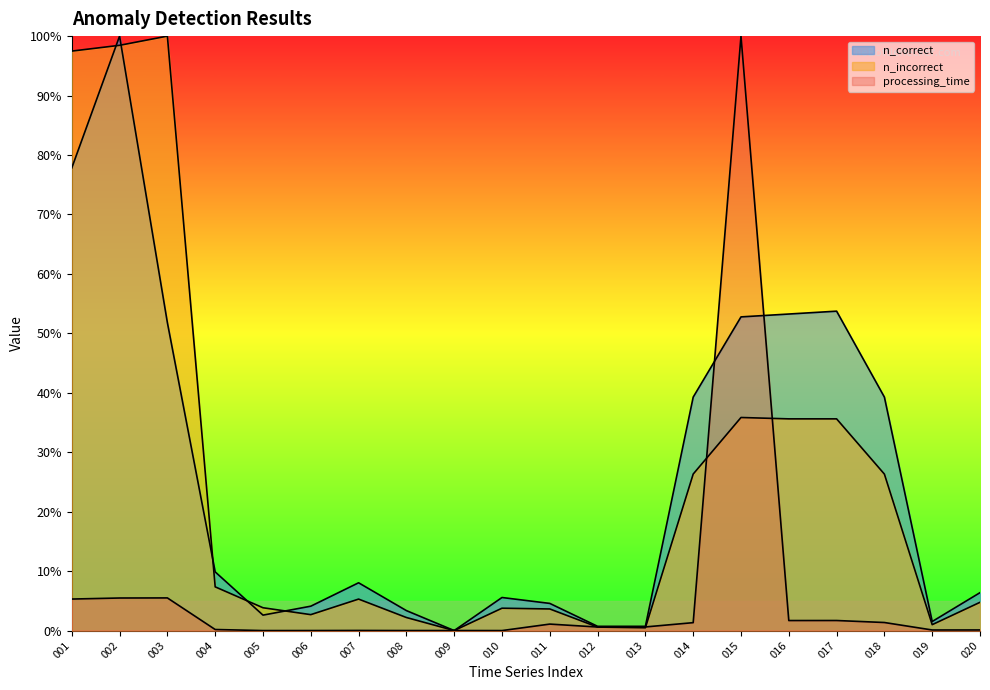

How many lines are shown in the chart?

3